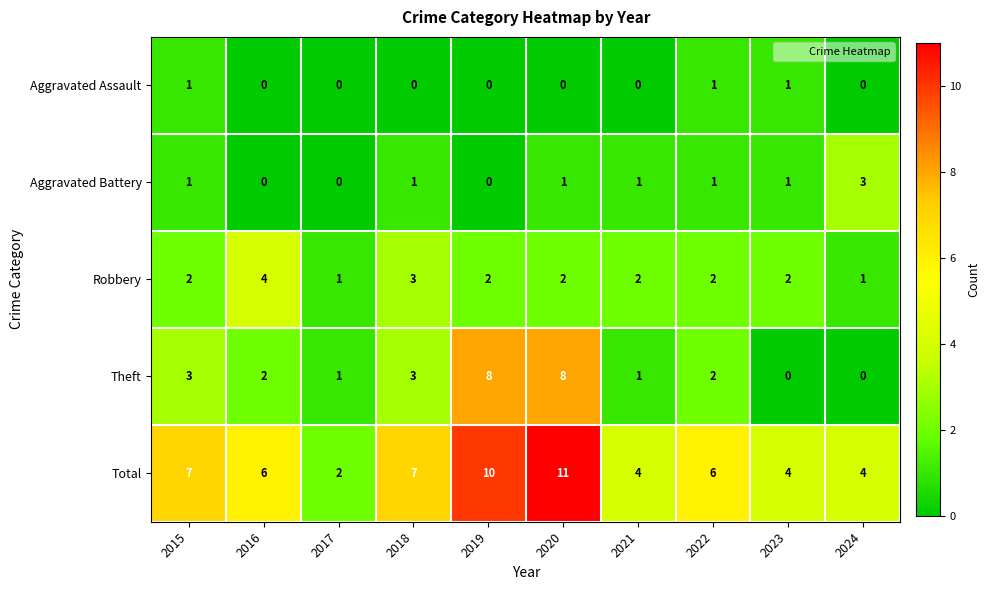

At which category is the sum across all series the highest?

2020